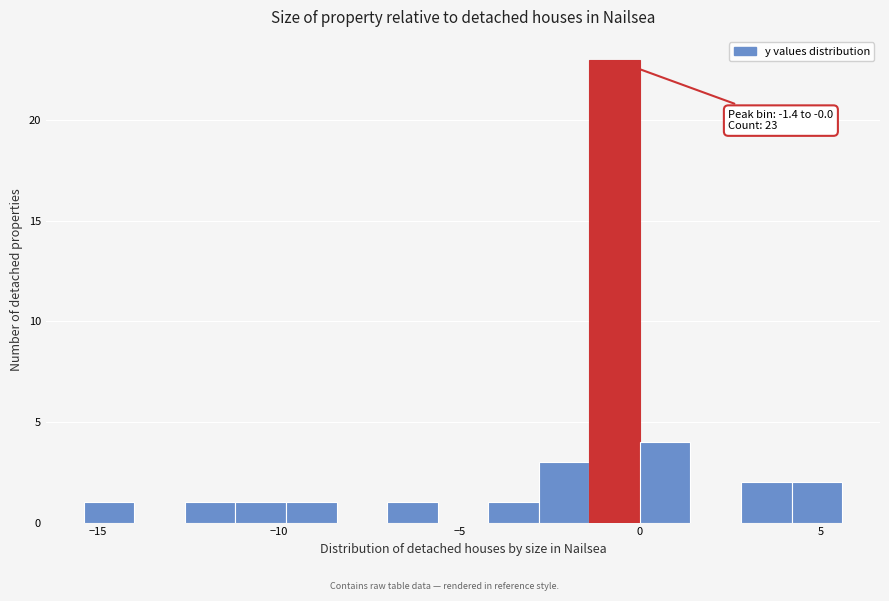

Around what value on the x-axis is the tallest bar? Give the approximate position of its centre, as read against the axis.

-0.5